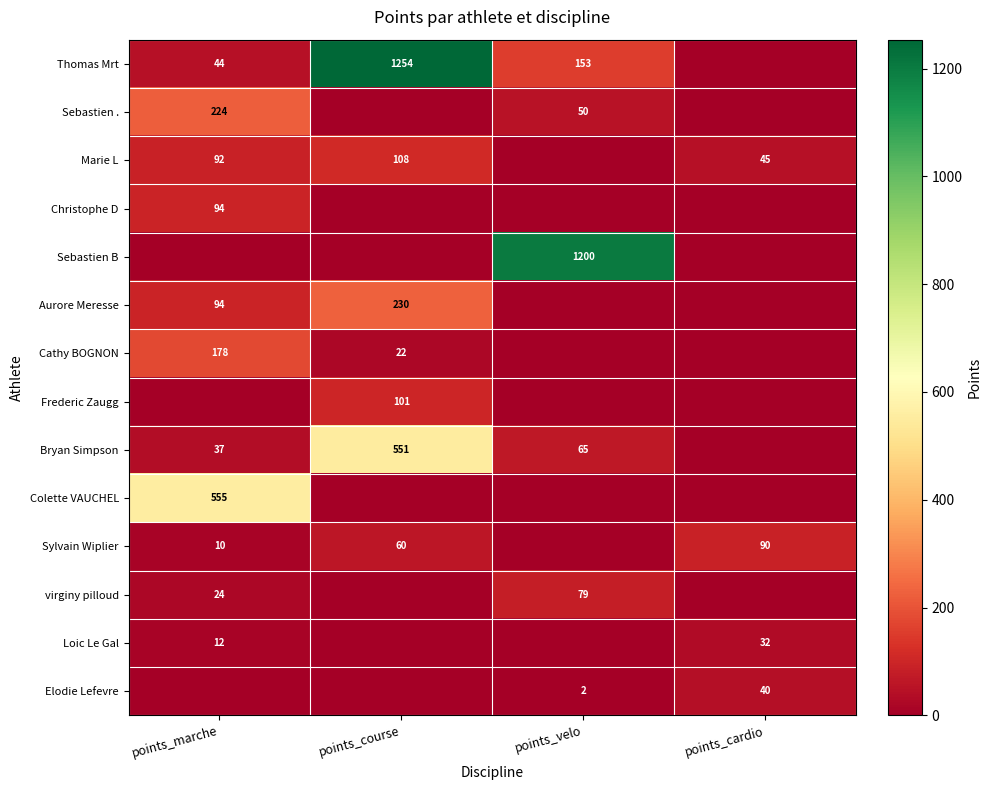

Is it true that Elodie Lefevre equals 62 at points_cardio?

False